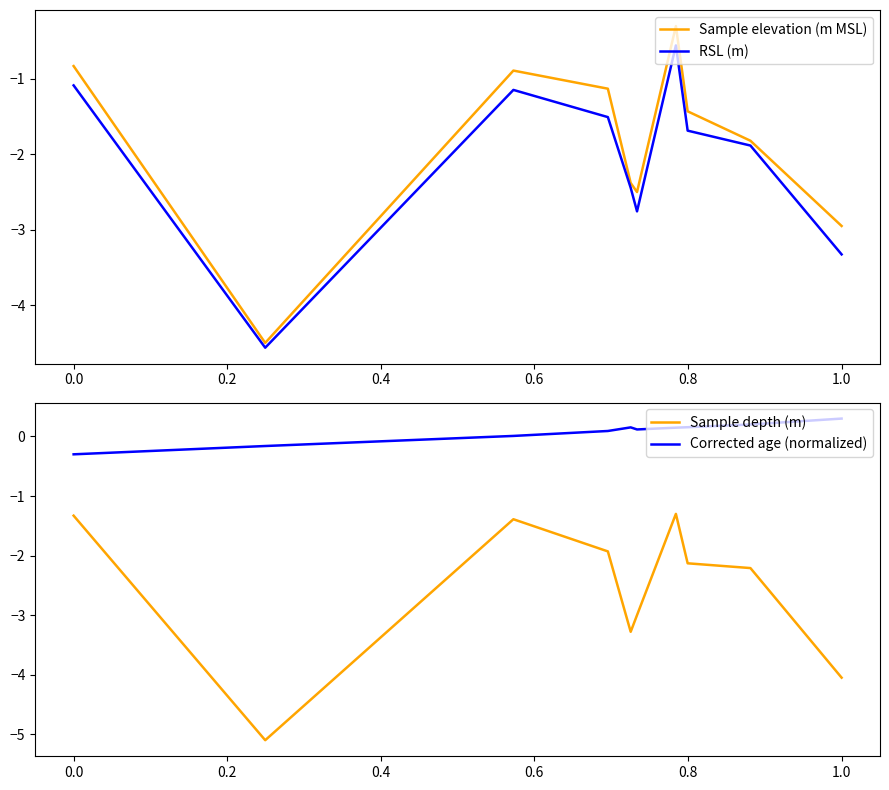

True or false: Sample elevation (m MSL) has a value of -0.8 at 0.0.

True